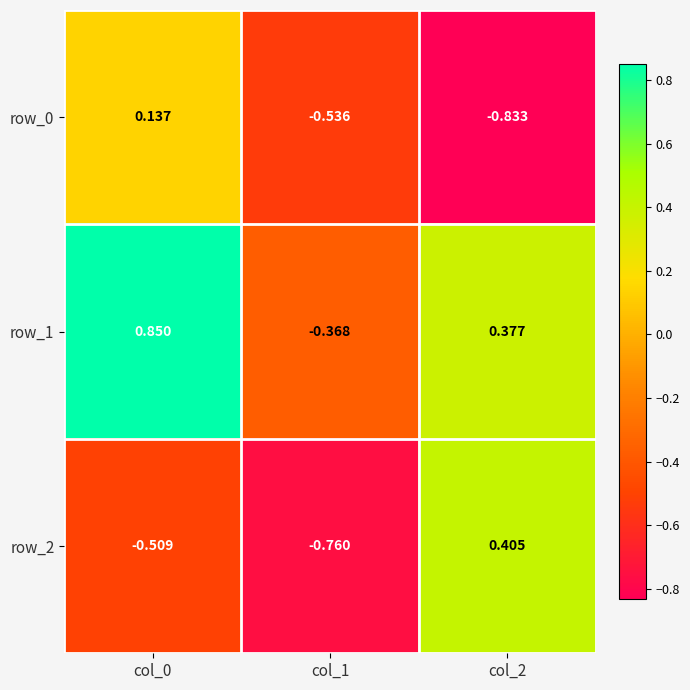

Is the value of row_1 at col_2 greater than the value of row_0 at col_1?

Yes